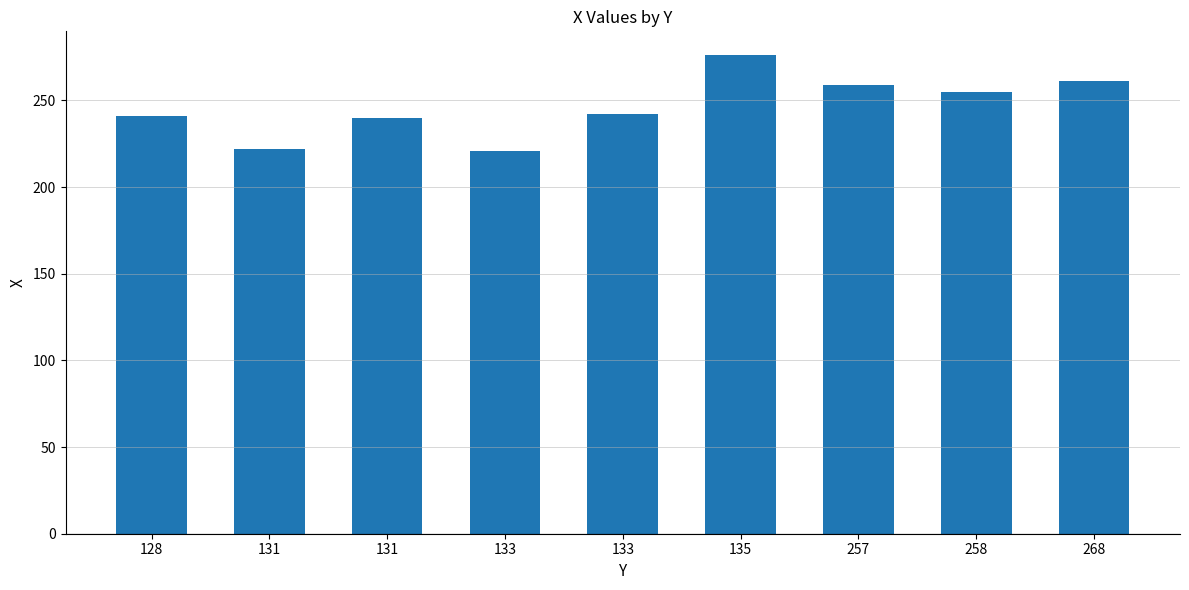

What is the change in value from 128 to 258?

+14